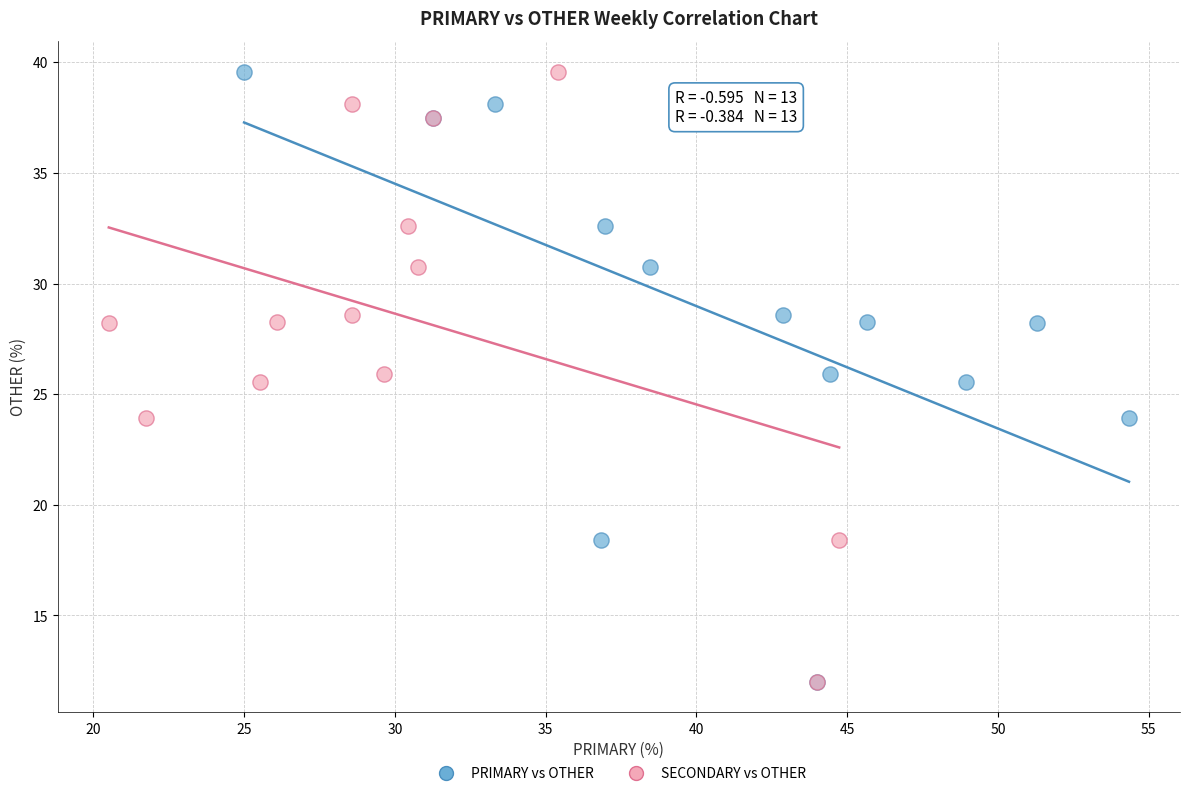

What are all the series names shown in the legend?

PRIMARY vs OTHER, SECONDARY vs OTHER